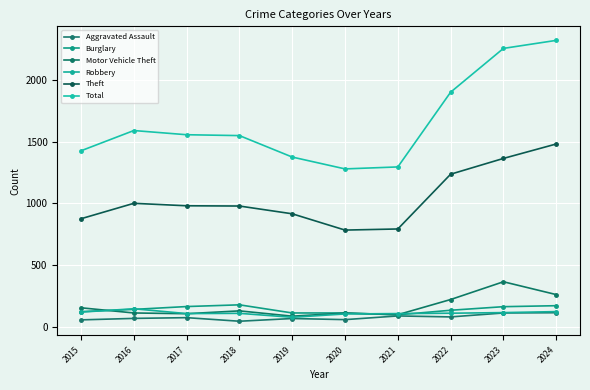

Which category has the highest value across all series?

2024